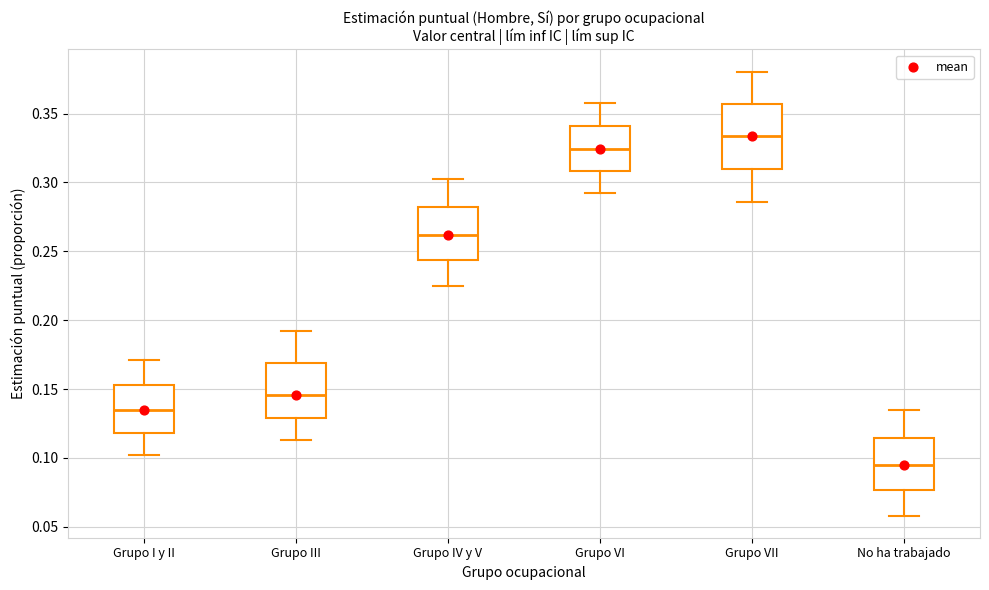

Reading left to right, read every box against the y-axis: the position of its median line, the range the box covers, and the ends of its whiskers. The values are not printed on the chart, so give them approximately, as read against the axis.

Grupo I y II: median 0.135, box 0.120 to 0.155, whiskers 0.100 to 0.170
Grupo III: median 0.145, box 0.130 to 0.170, whiskers 0.115 to 0.190
Grupo IV y V: median 0.260, box 0.245 to 0.280, whiskers 0.225 to 0.300
Grupo VI: median 0.325, box 0.310 to 0.340, whiskers 0.290 to 0.360
Grupo VII: median 0.335, box 0.310 to 0.355, whiskers 0.285 to 0.380
No ha trabajado: median 0.095, box 0.075 to 0.115, whiskers 0.060 to 0.135